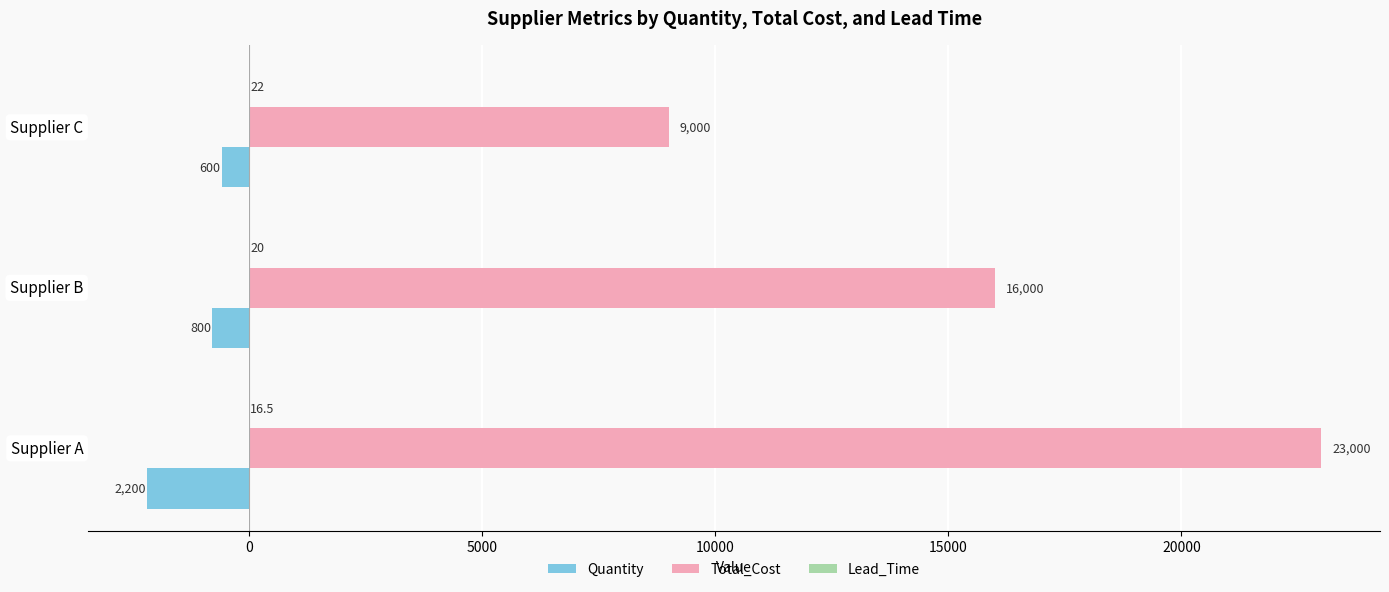

Is it true that Quantity equals -2200.0 at Supplier A?

True